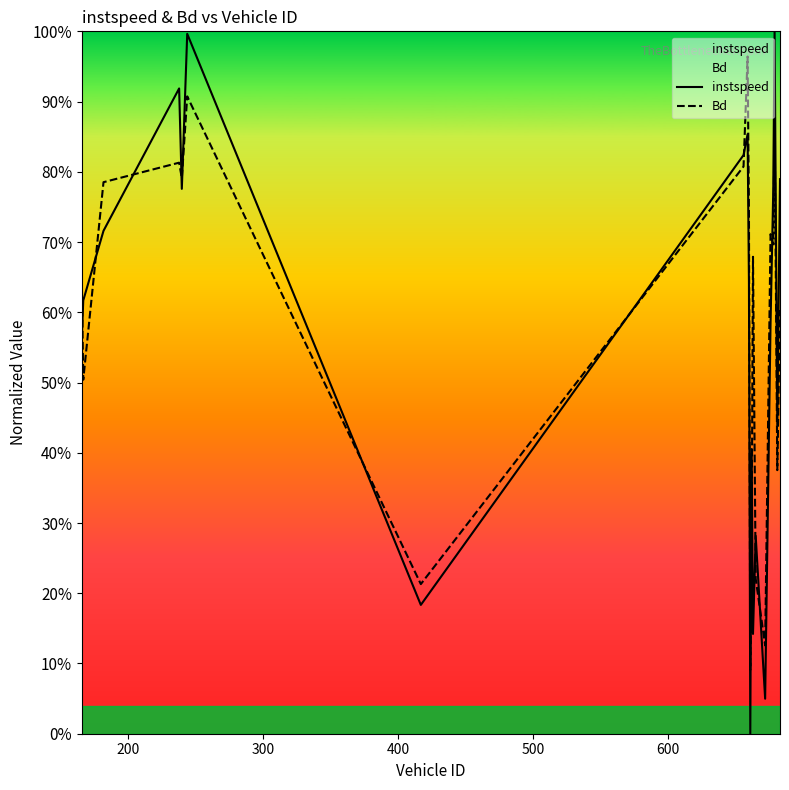

How many categories are shown in the chart?

20